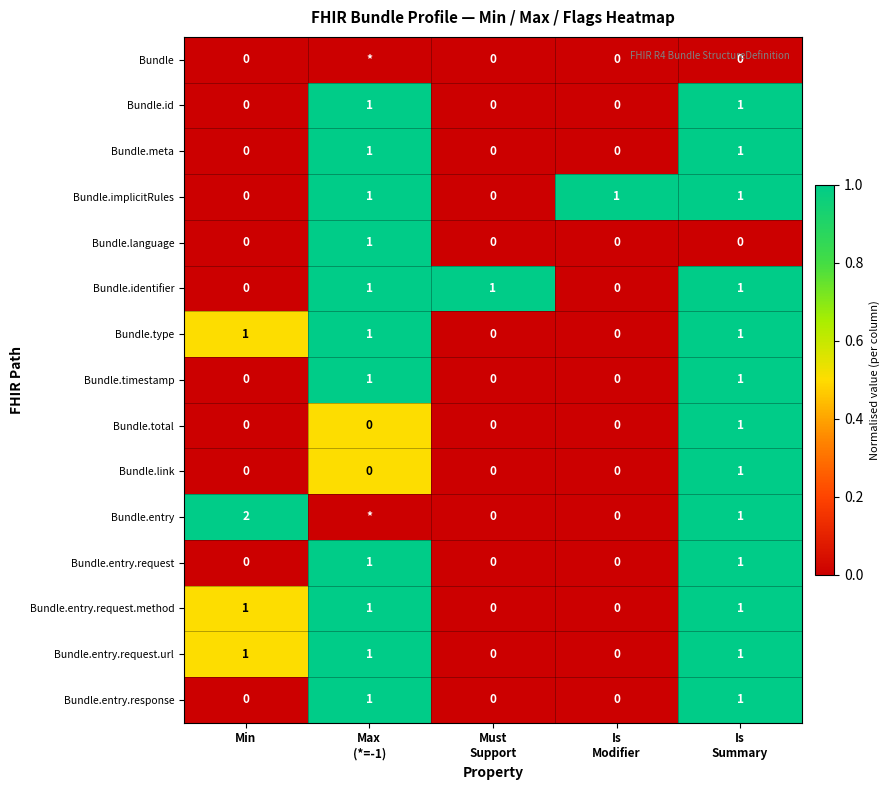

Count the number of data series in this chart.

15